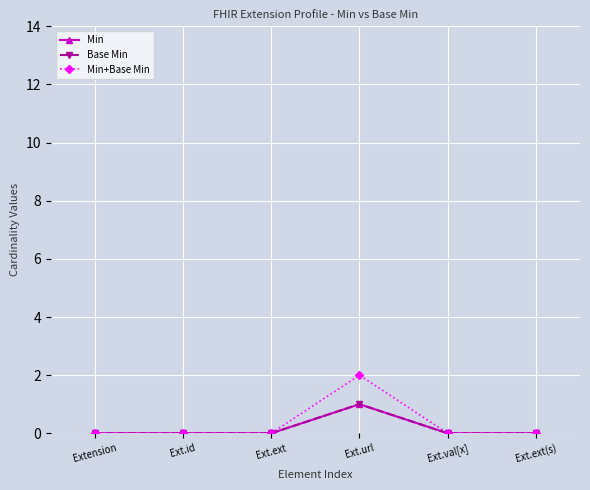

Does the chart have visible grid lines?

Yes